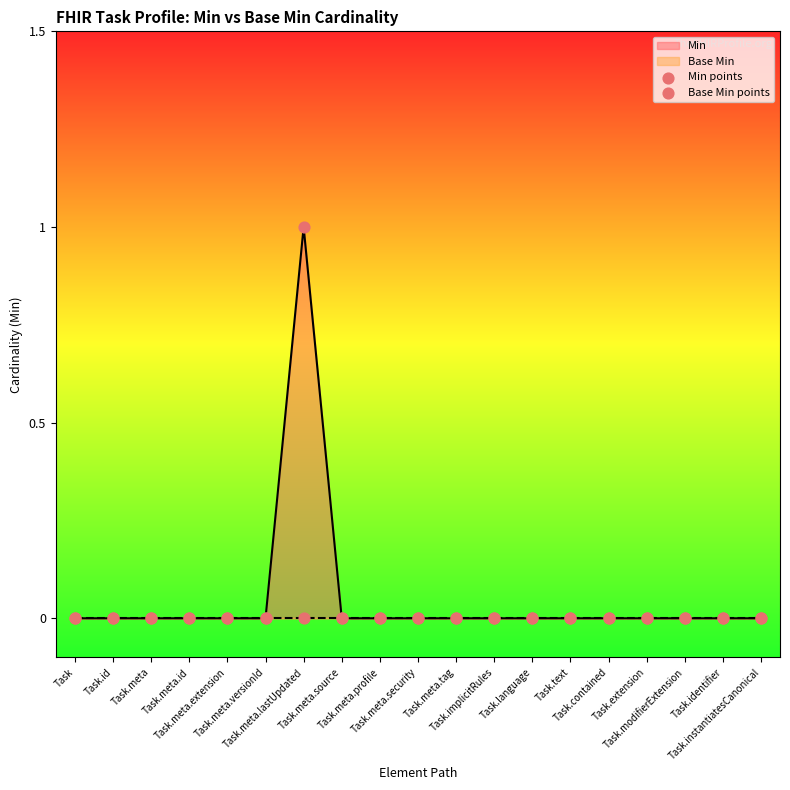

Which series reaches the minimum Y coordinate?

Min points